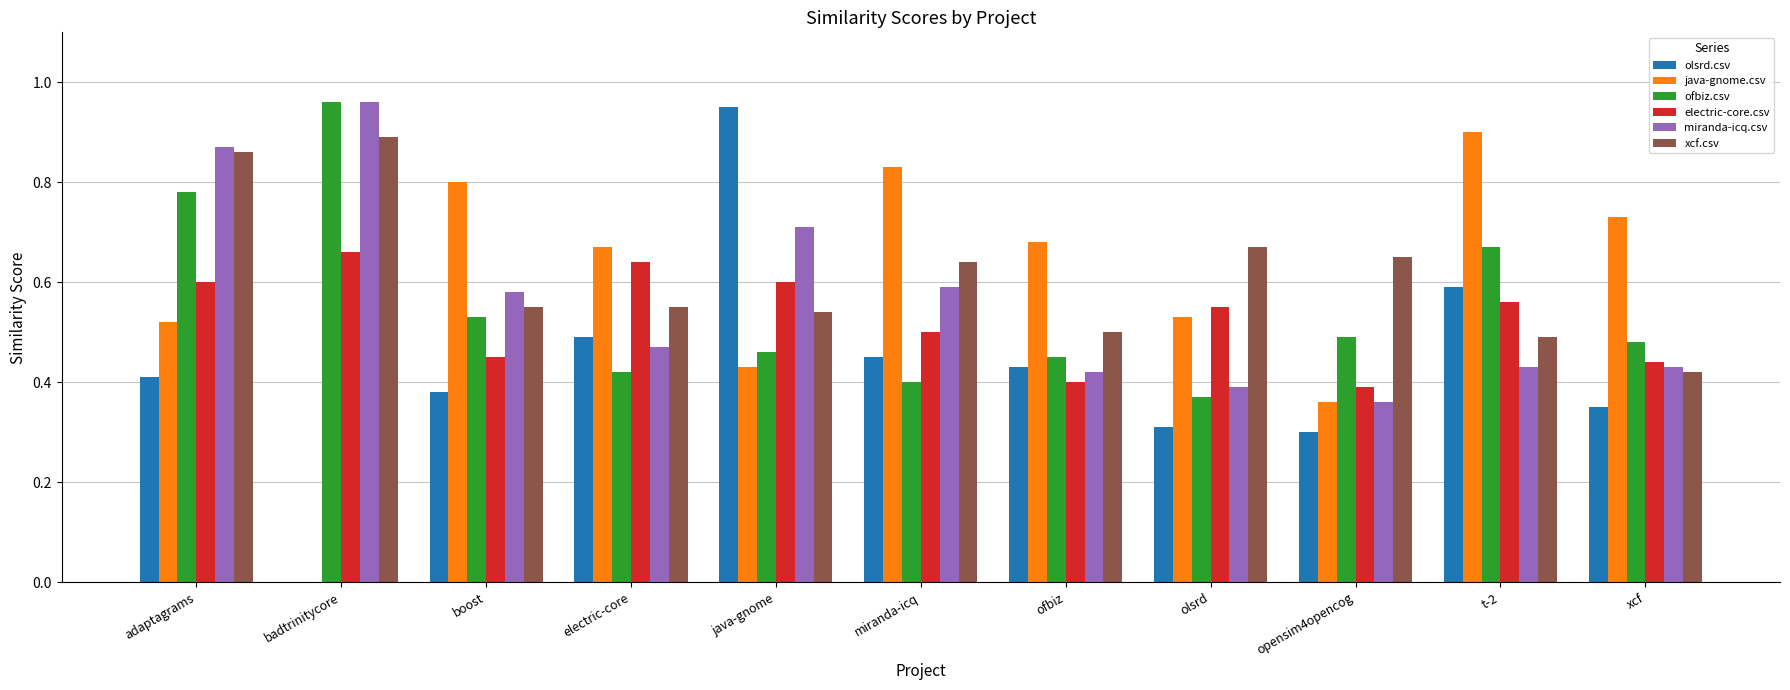

What is the difference between the java-gnome.csv values at olsrd and electric-core?

0.1